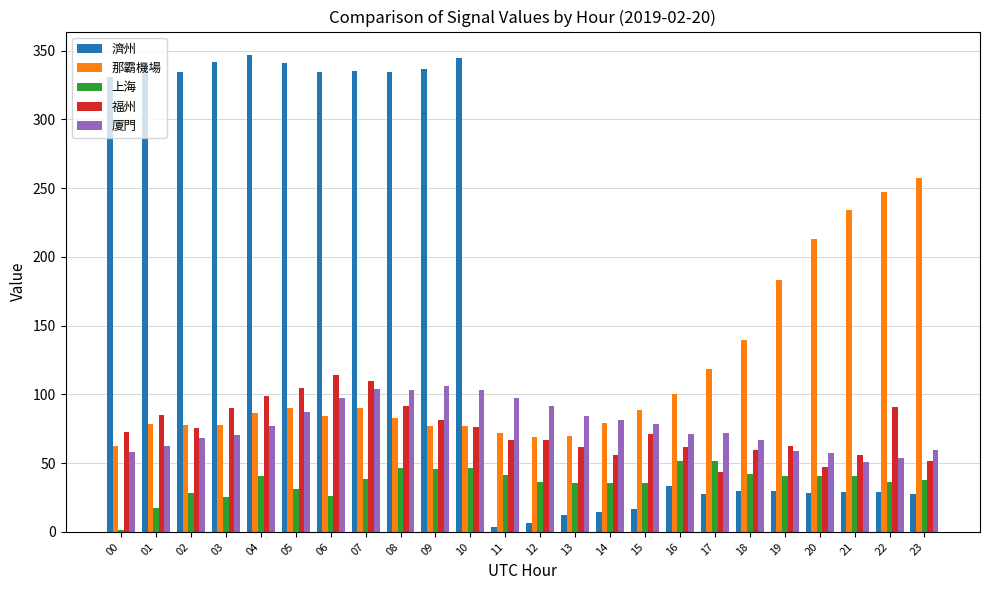

What is the highest value of the 濟州 series?

346.5